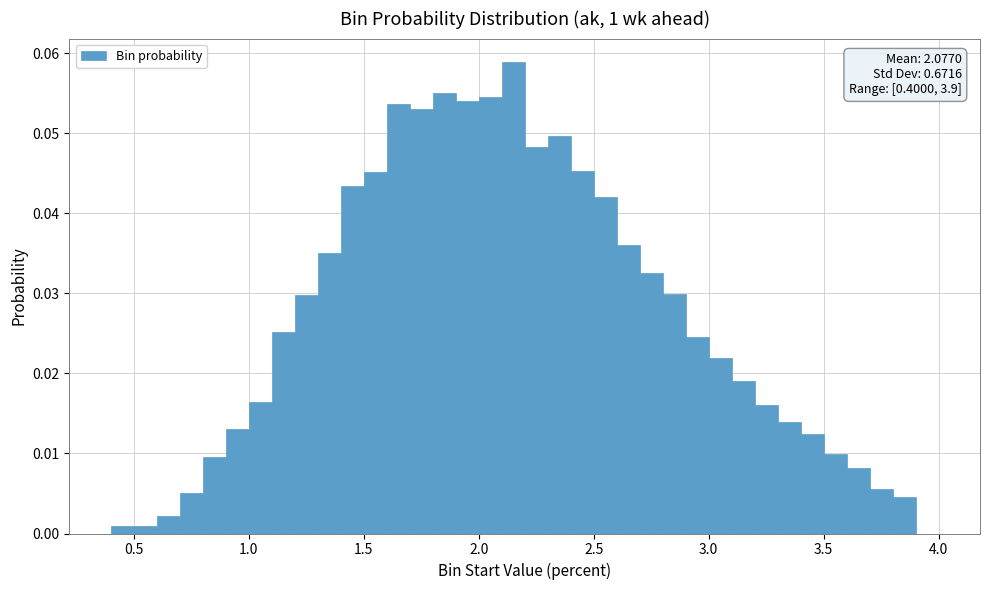

Read against the x-axis, roughly where is the centre of the tallest bar?

2.15